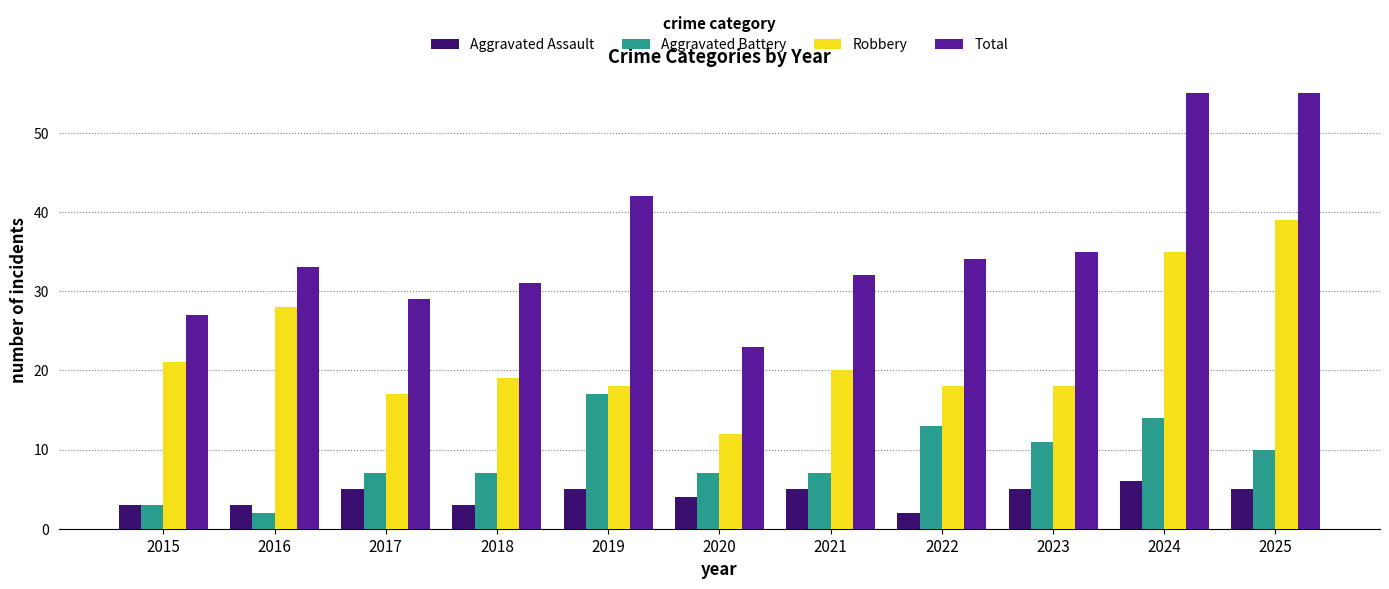

Is it true that Total equals 49 at 2017?

False